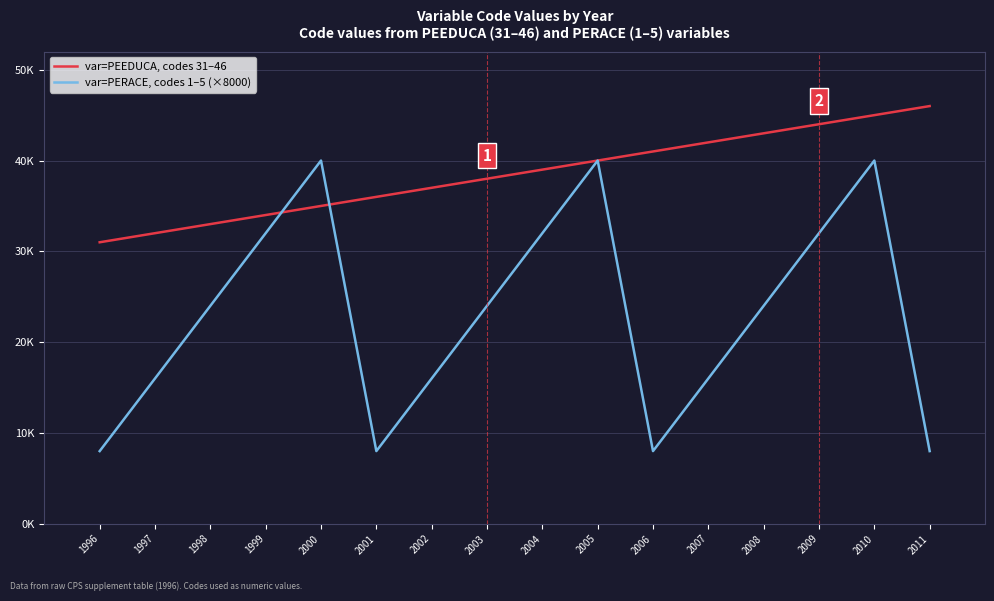

What is the difference between the maximum and minimum values in the var=PERACE, codes 1–5 (×8000) series?

32000